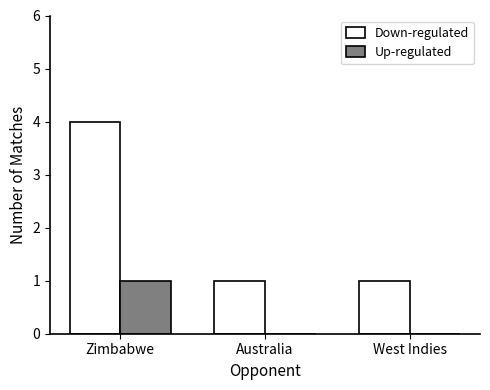

What is the sum of the Down-regulated values at West Indies and Zimbabwe?

5